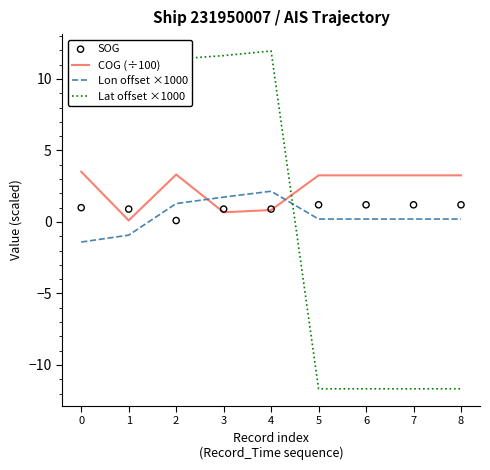

At how many categories does at least one series exceed 10?

5